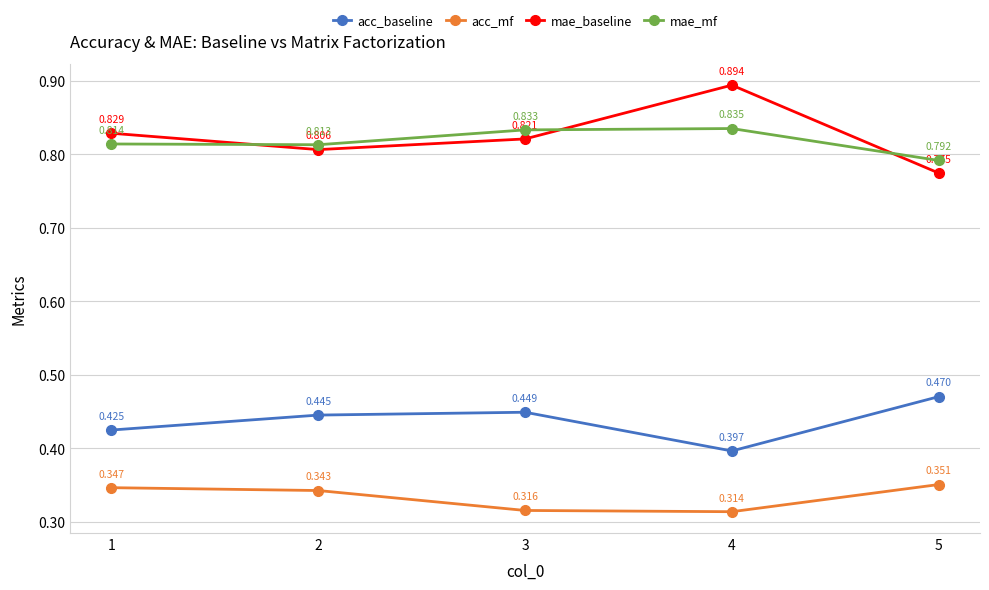

Does the chart have visible grid lines?

Yes